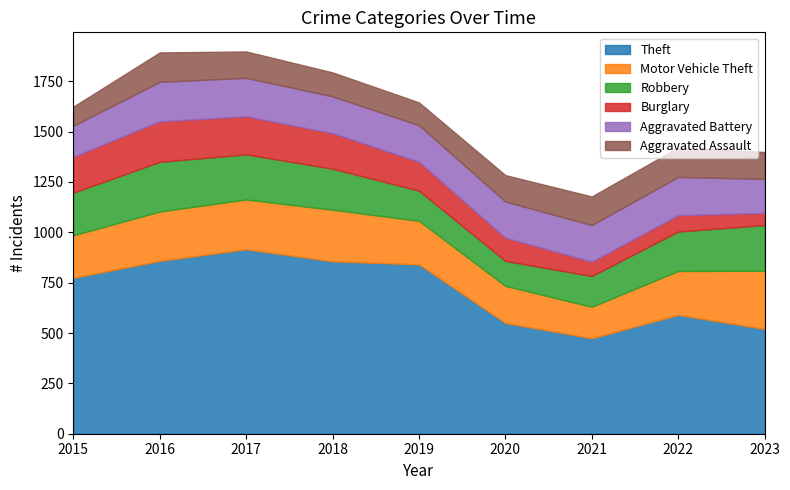

Rank the series at 2021 from lowest to highest value.

Burglary, Aggravated Assault, Robbery, Motor Vehicle Theft, Aggravated Battery, Theft